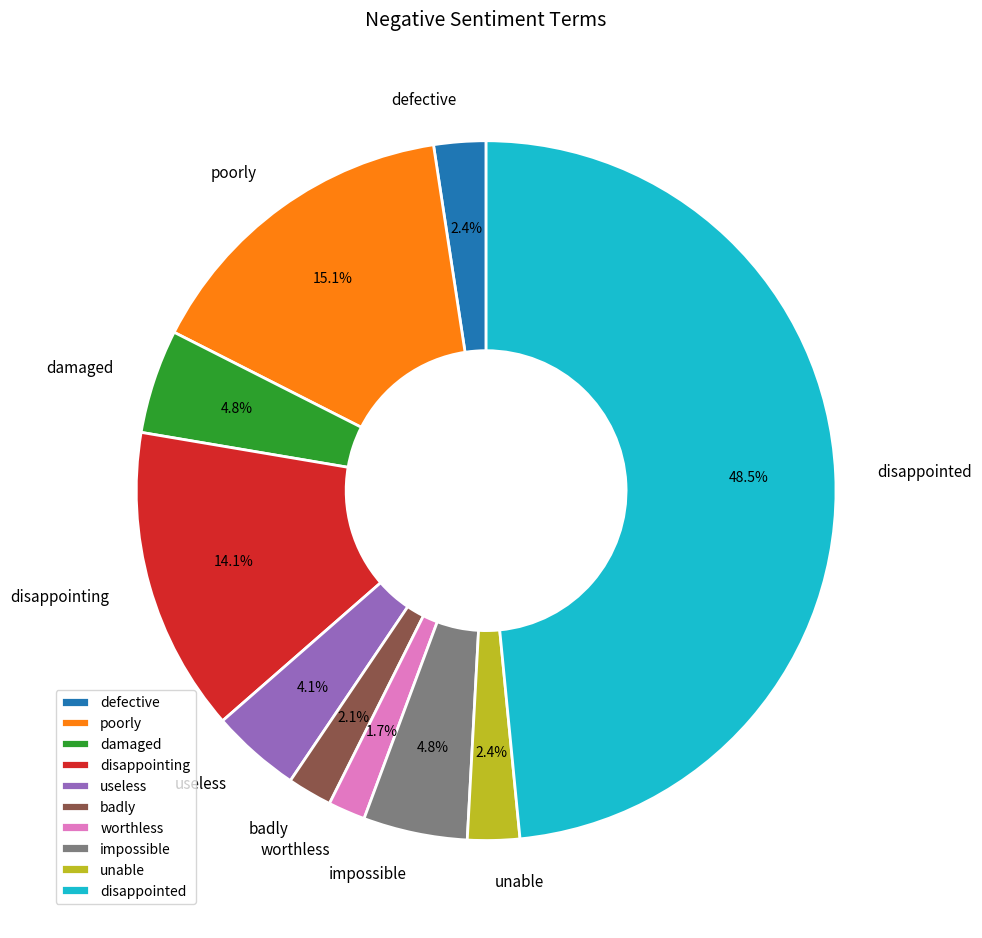

What is the largest slice in the pie chart?

disappointed